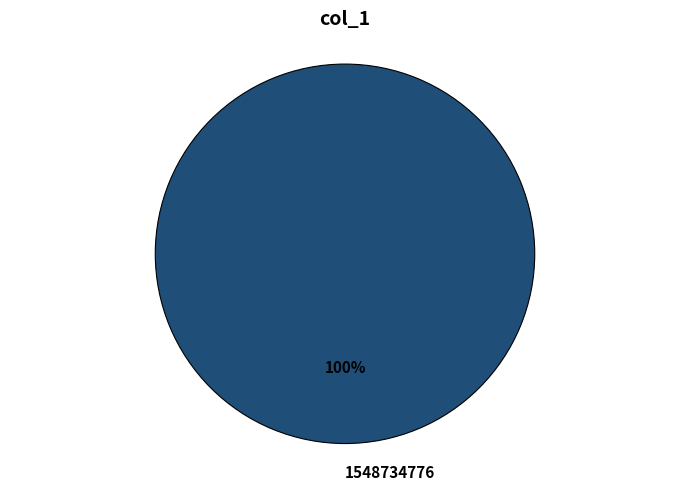

Which category accounts for the majority?

1548734776